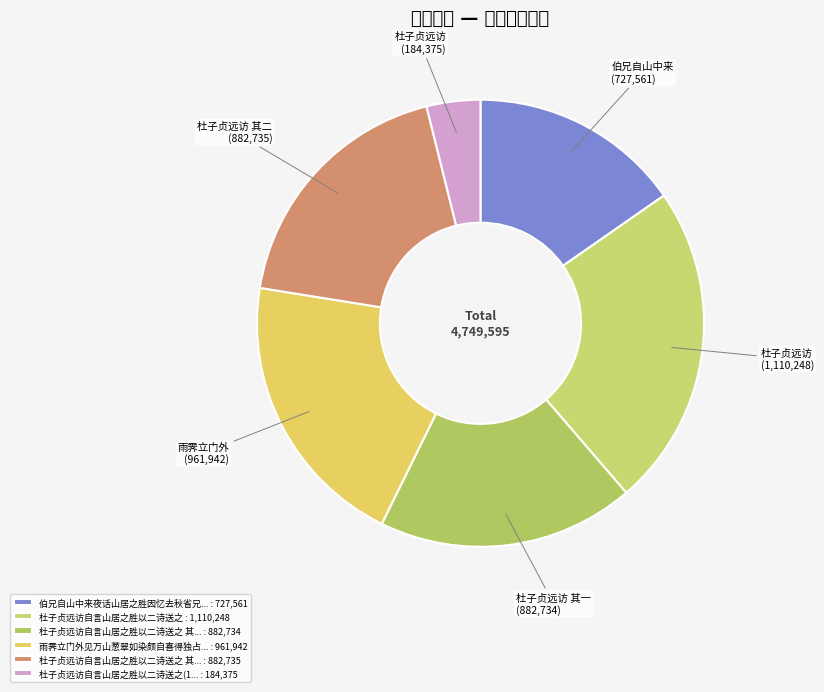

Which category has the biggest portion of the pie?

杜子贞远访自言山居之胜以二诗送之 : 1,110,248